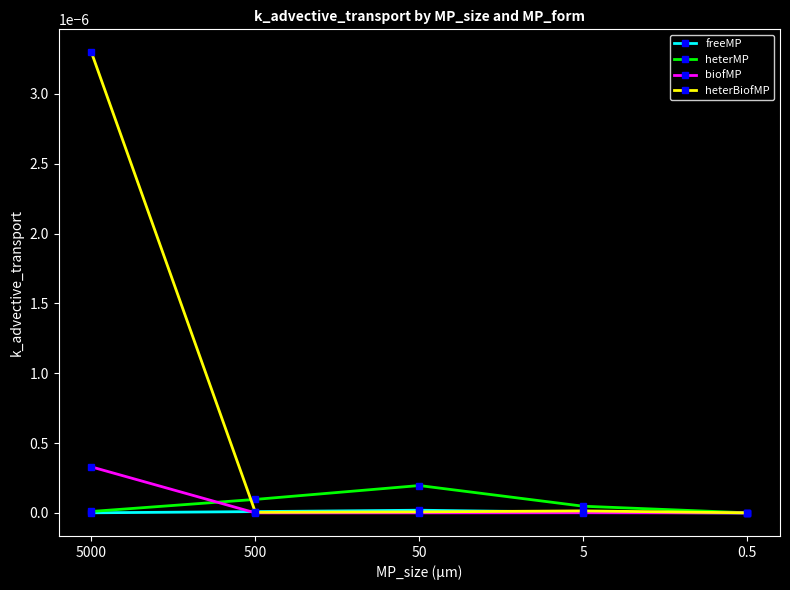

Which series has the largest total across all categories?

heterBiofMP